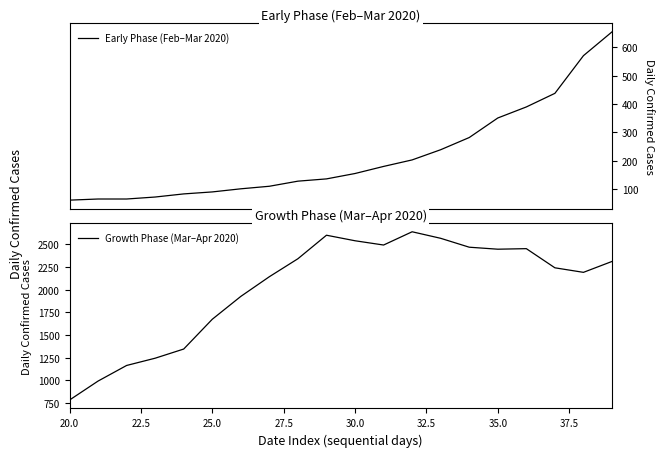

The value of Early Phase (Feb–Mar 2020) at 32.5 is 132. True or false?

False